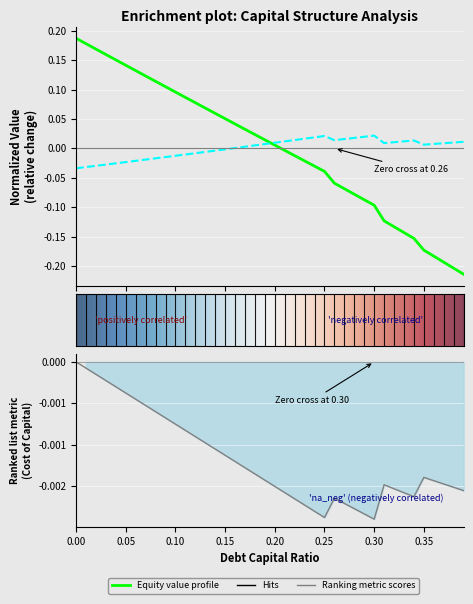

Count the number of categories in the chart.

40